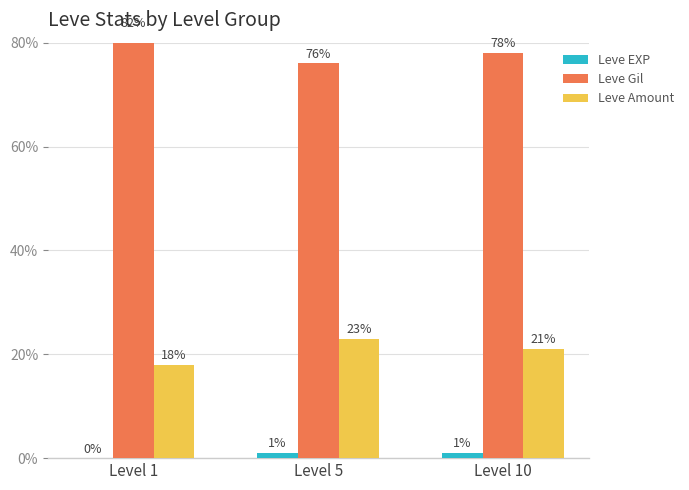

List the labels in order of Leve Gil value, smallest first.

Level 5, Level 10, Level 1